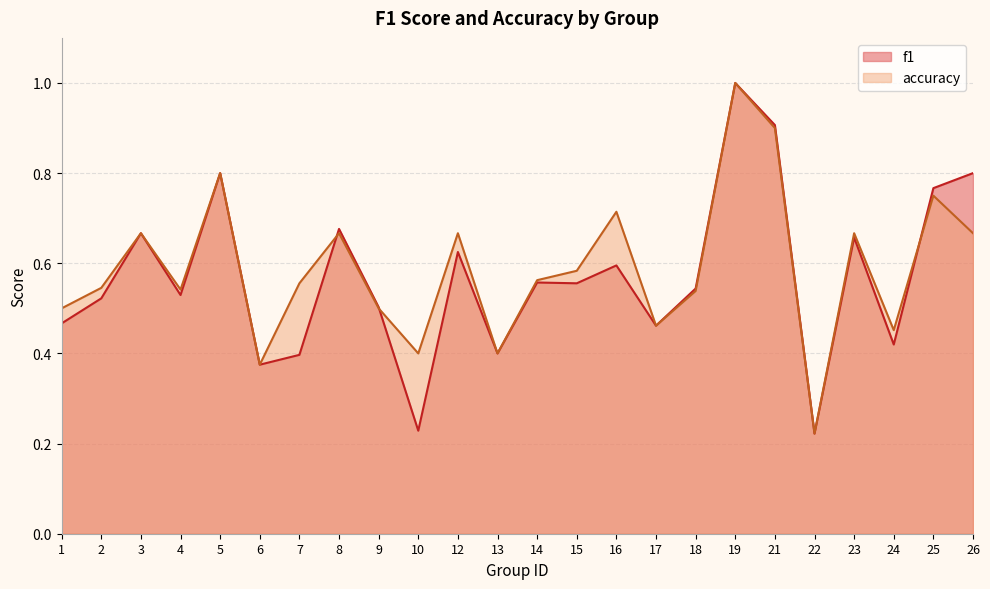

What is the sum of the f1 values at 19 and 15?

1.6